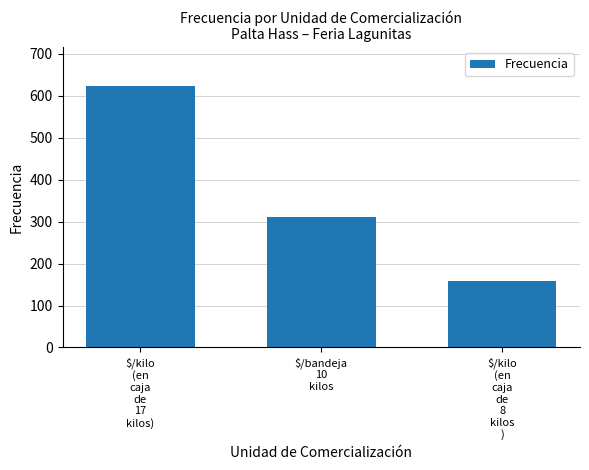

What is the label of the 3rd bar from the left?

$/kilo
(en
caja
de
8
kilos
)